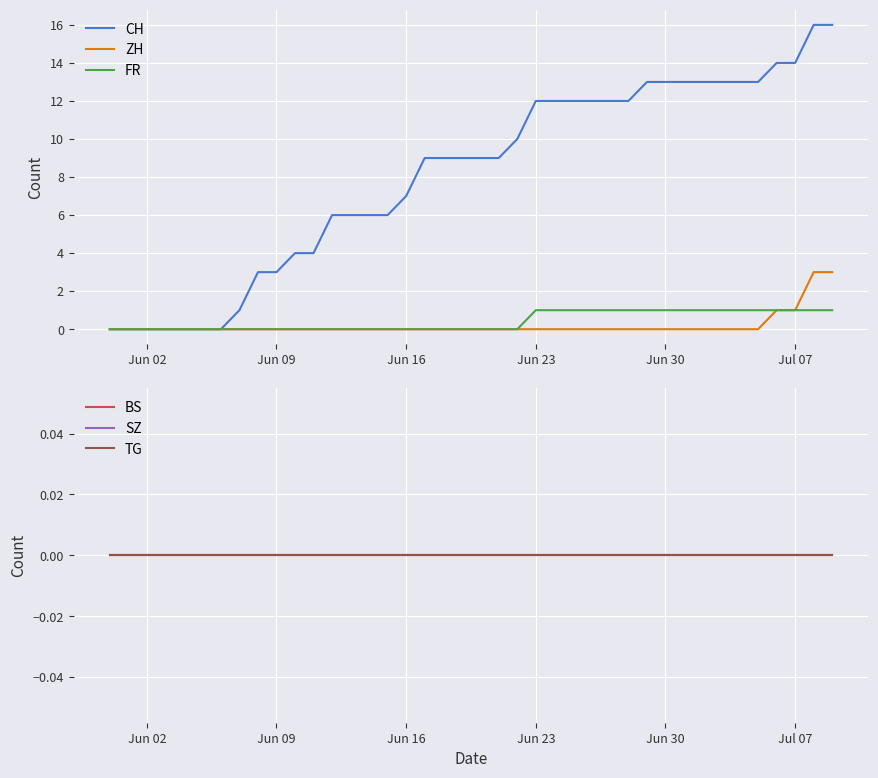

How many FR values are between 0 and 1?

40